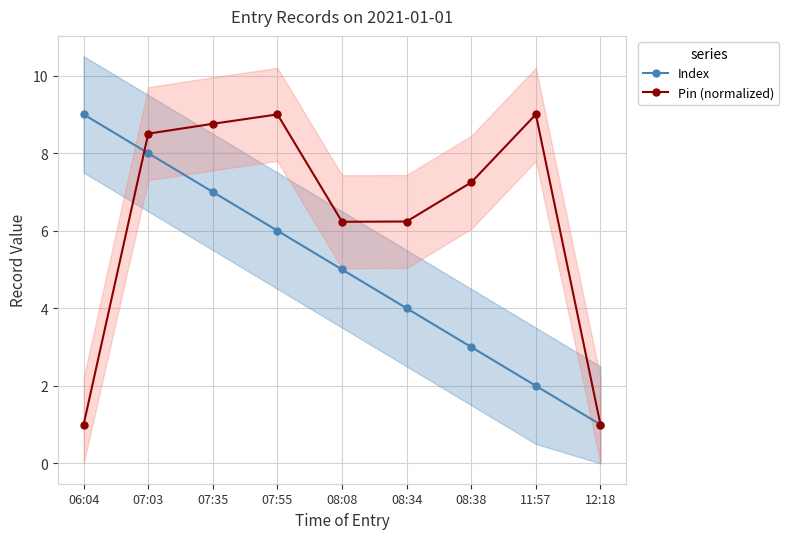

Which series changed the most between 08:34 and 08:38?

Pin (normalized)